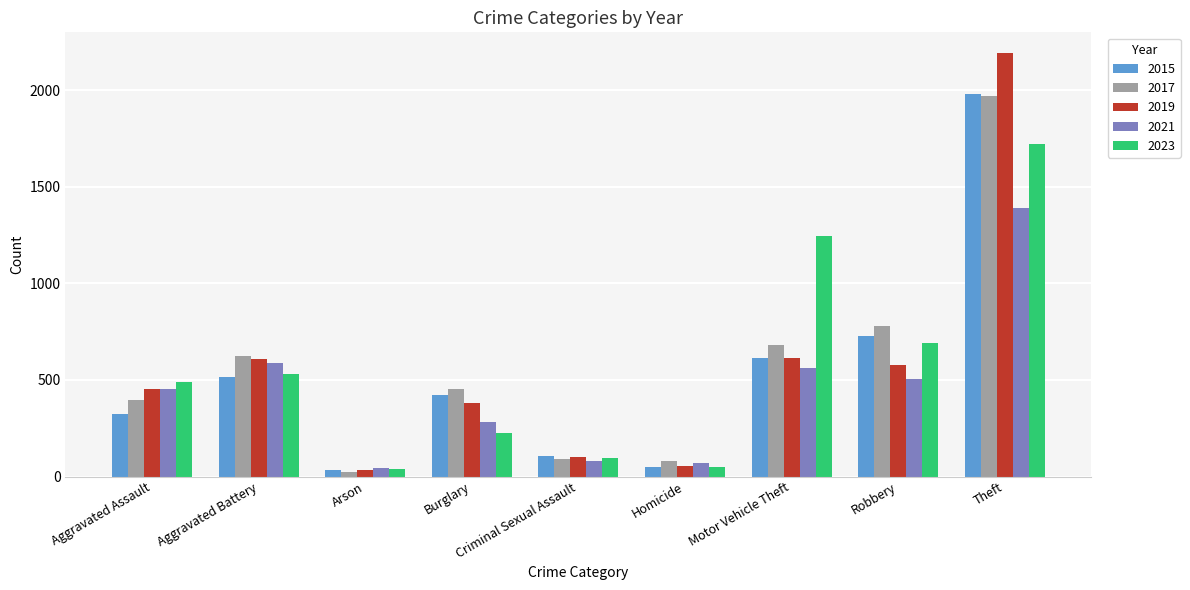

What is the spread (max minus min) of values at Homicide?

34